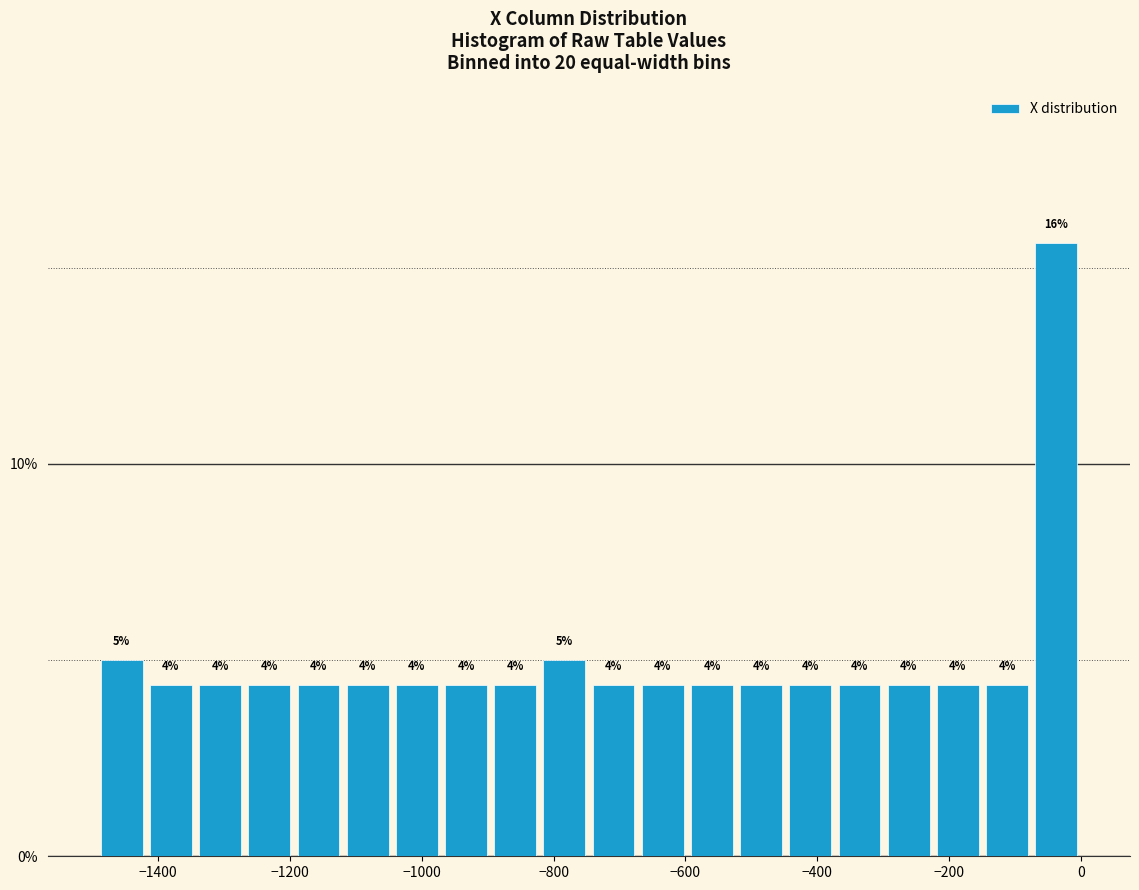

Around what value on the x-axis is the tallest bar? Give the approximate position of its centre, as read against the axis.

-40